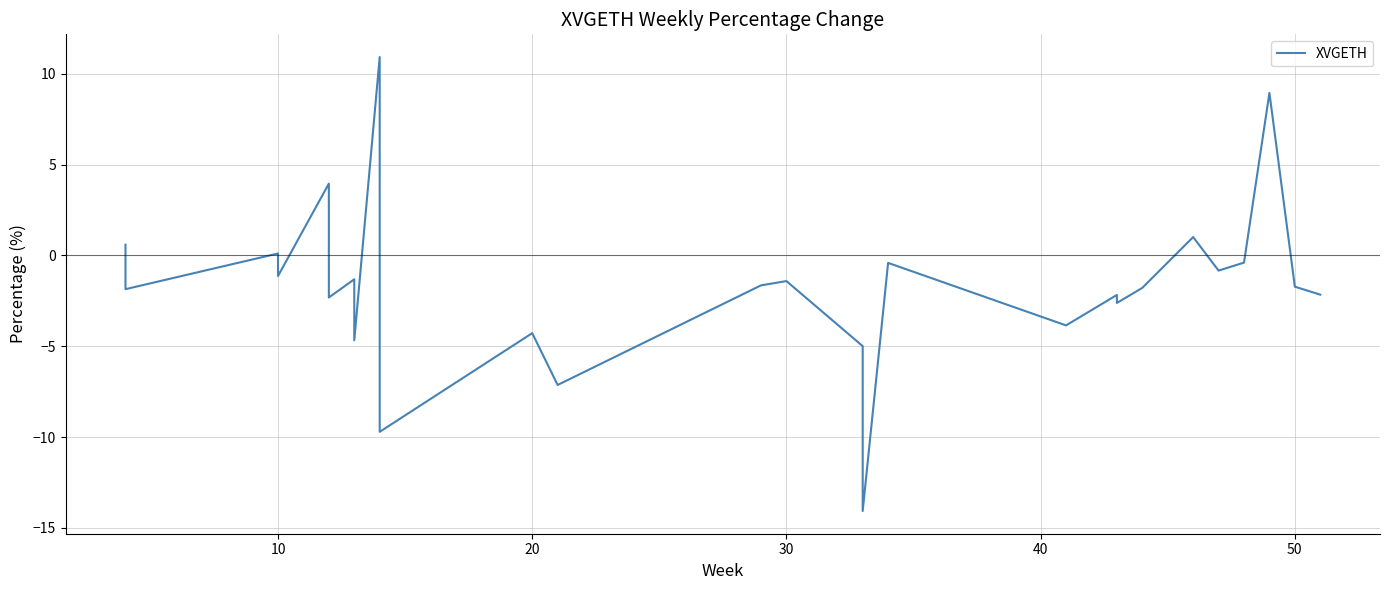

How many interior local peaks (higher than both neighbors) does the data have?

10